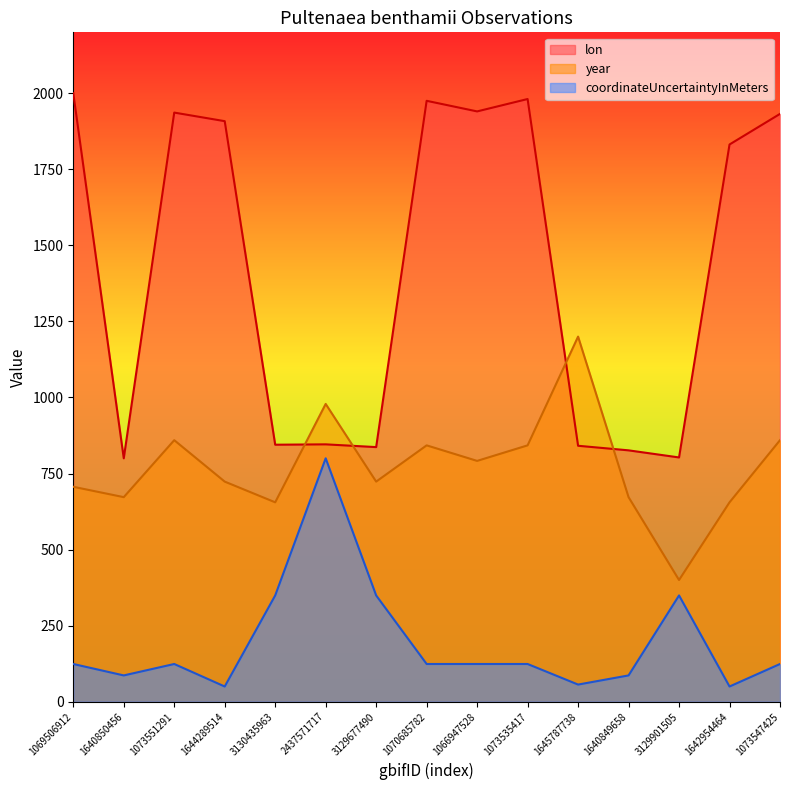

Which series has the widest spread of values?

lon